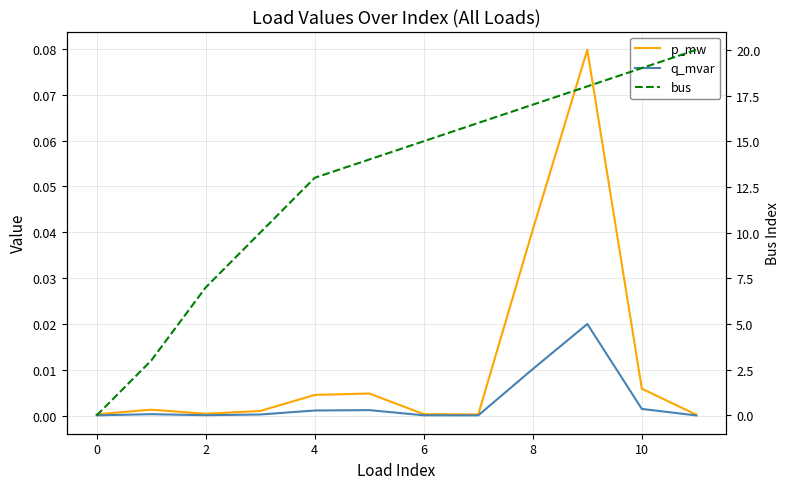

True or false: bus has a value of 15.9 at 4.

False